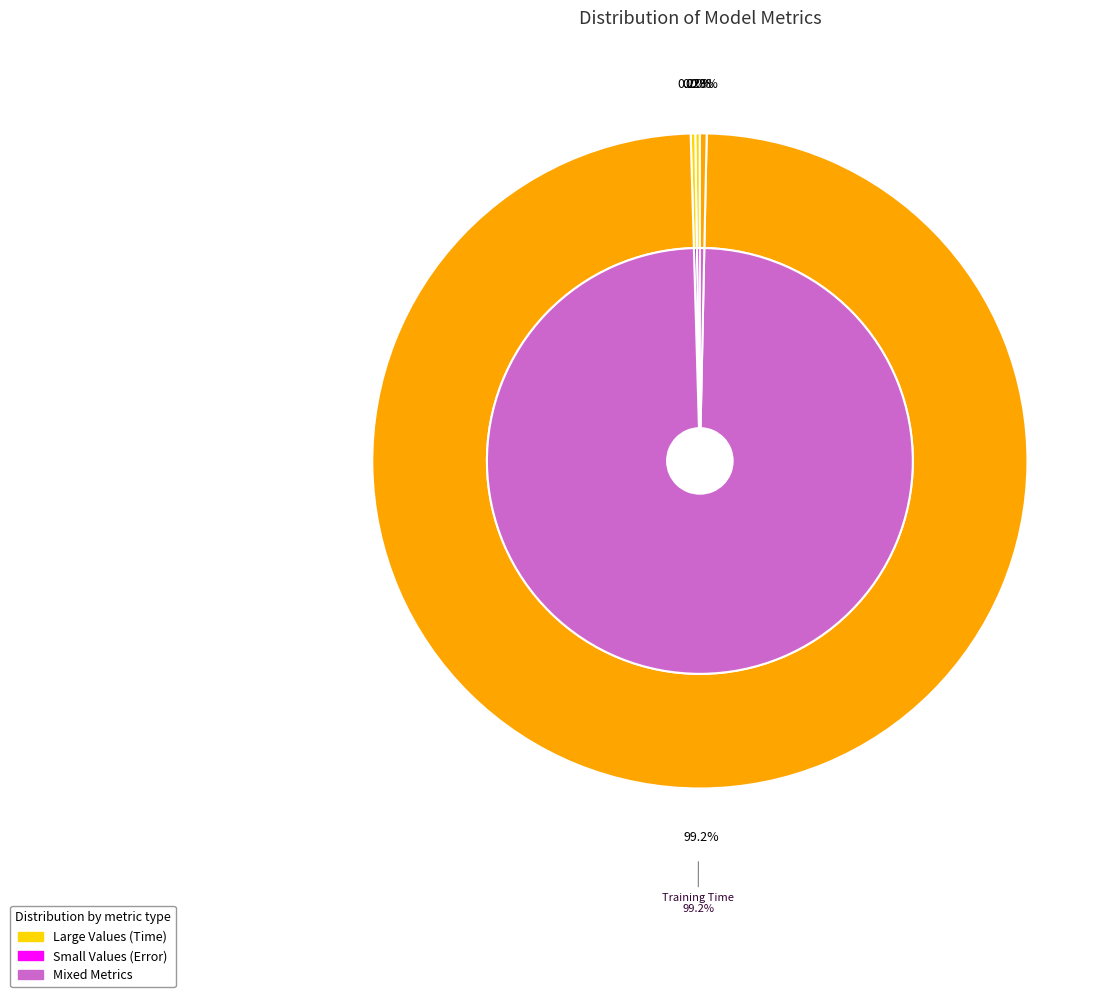

Rank the categories by value from lowest to highest.

MSE, SMAPE, MAPE, Inference Time, Training Time